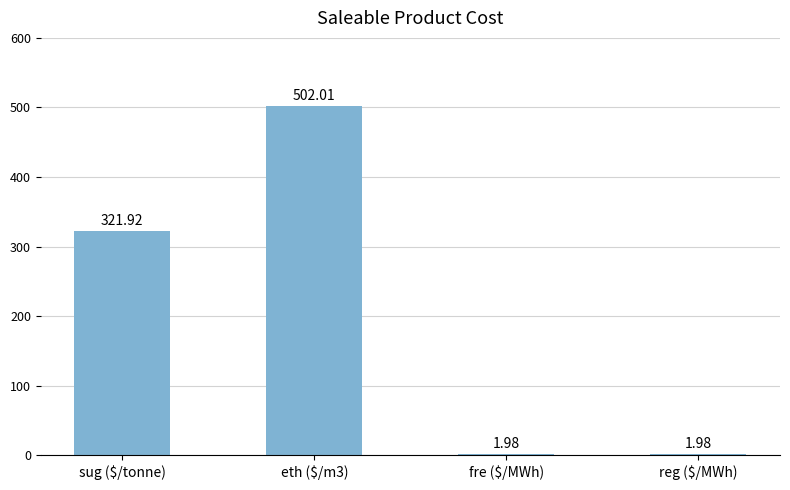

Are the bars horizontal?

No